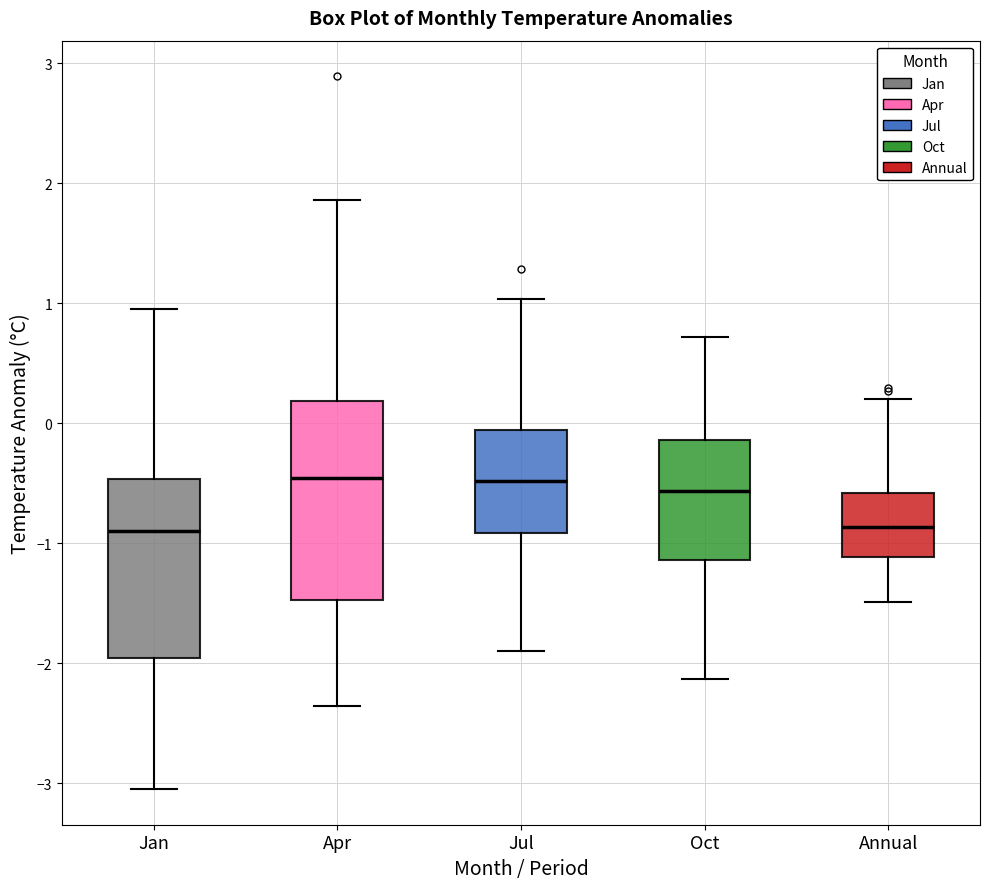

Which box is the tallest, from its lower edge to its upper edge?

Apr